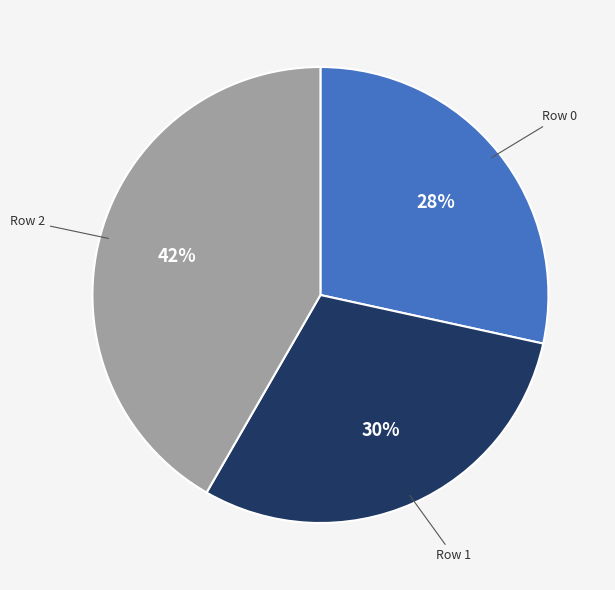

To the nearest percent, what is the average slice percentage?

33%